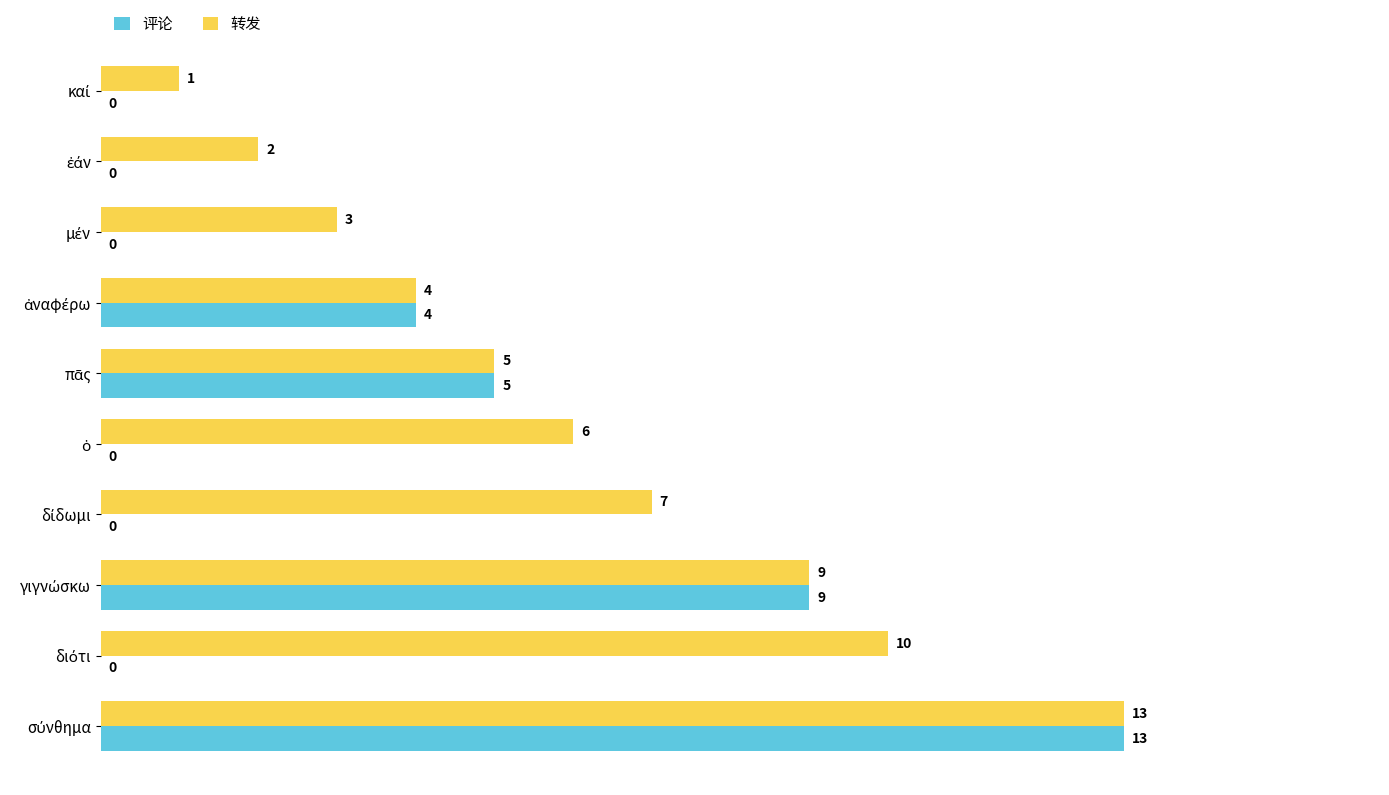

What is the greatest value displayed?

13